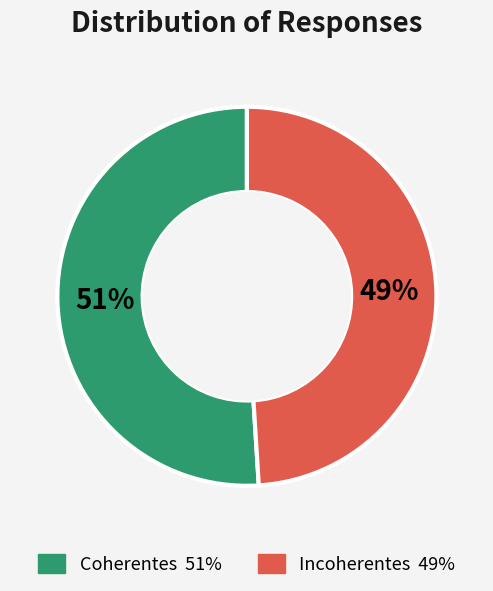

Count the number of slices in the pie.

2